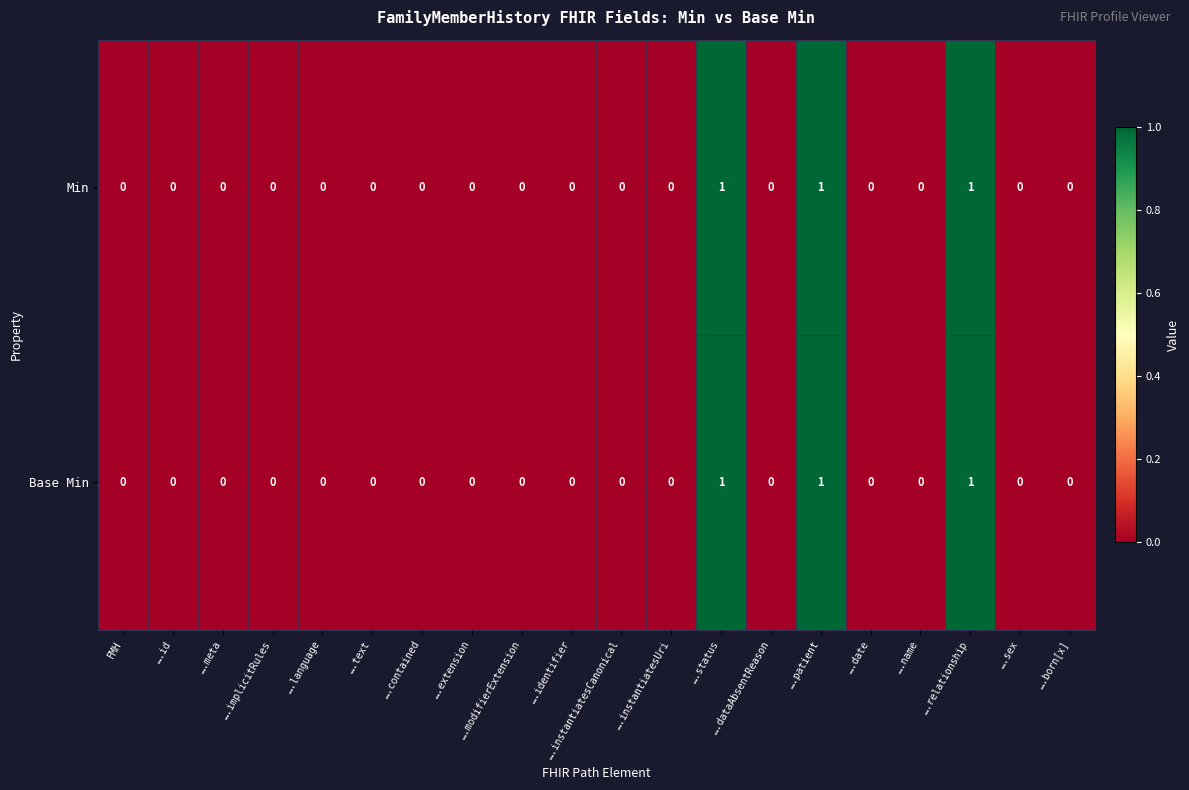

What is the sum of all Min values?

3